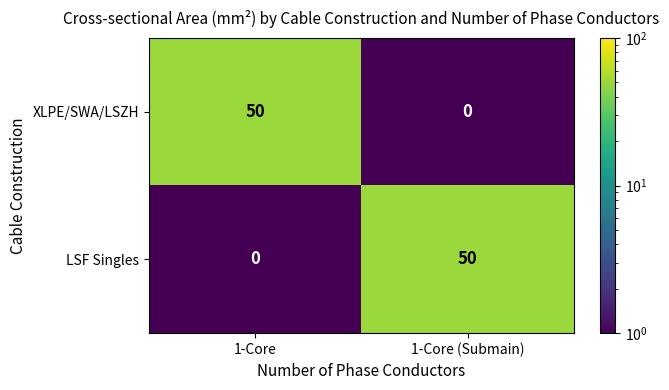

What is the difference between the highest and lowest values at 1-Core?

50